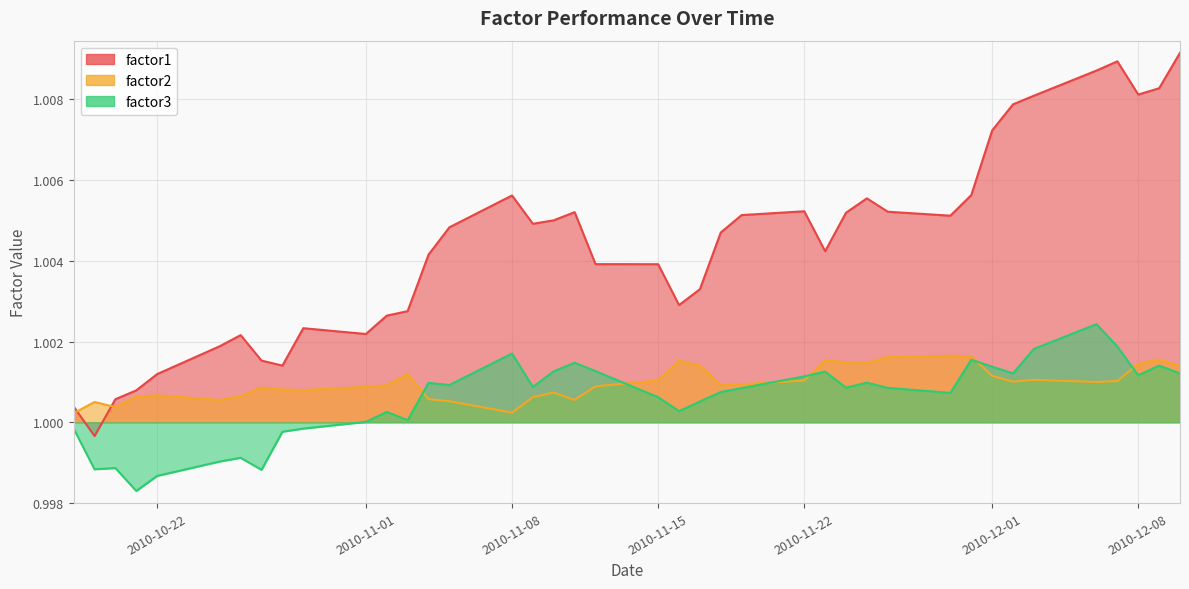

How many factor2 values are between 1 and 2?

40